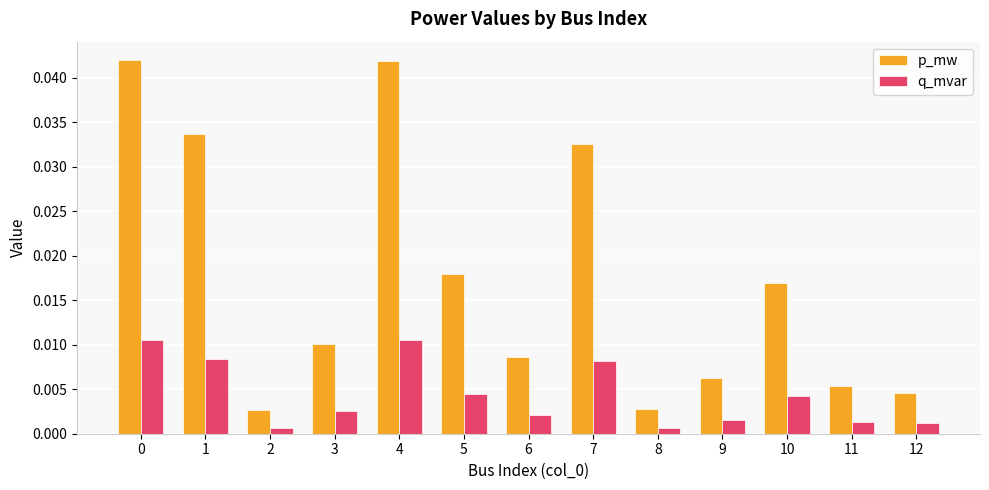

Are the bars horizontal?

No